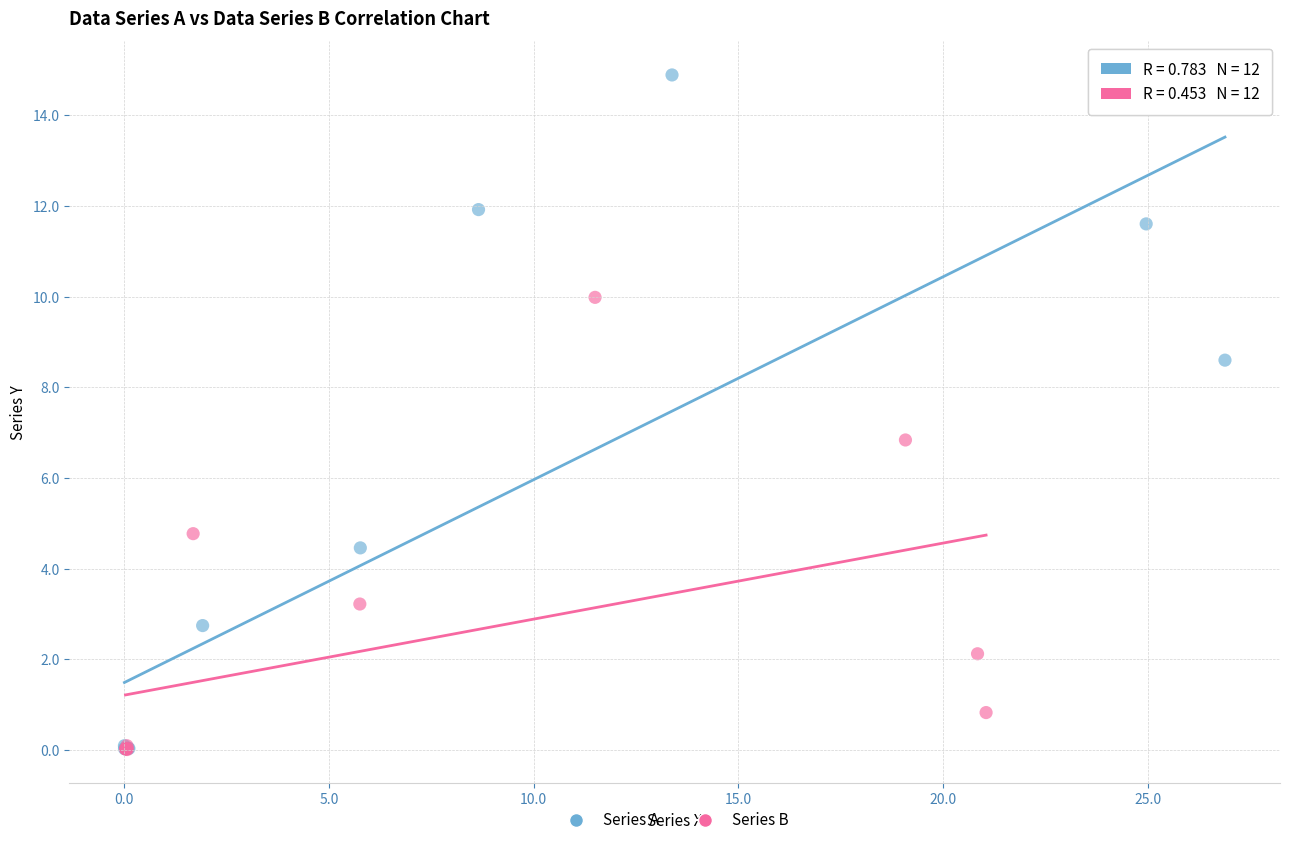

Which series reaches the maximum Y coordinate?

Series A